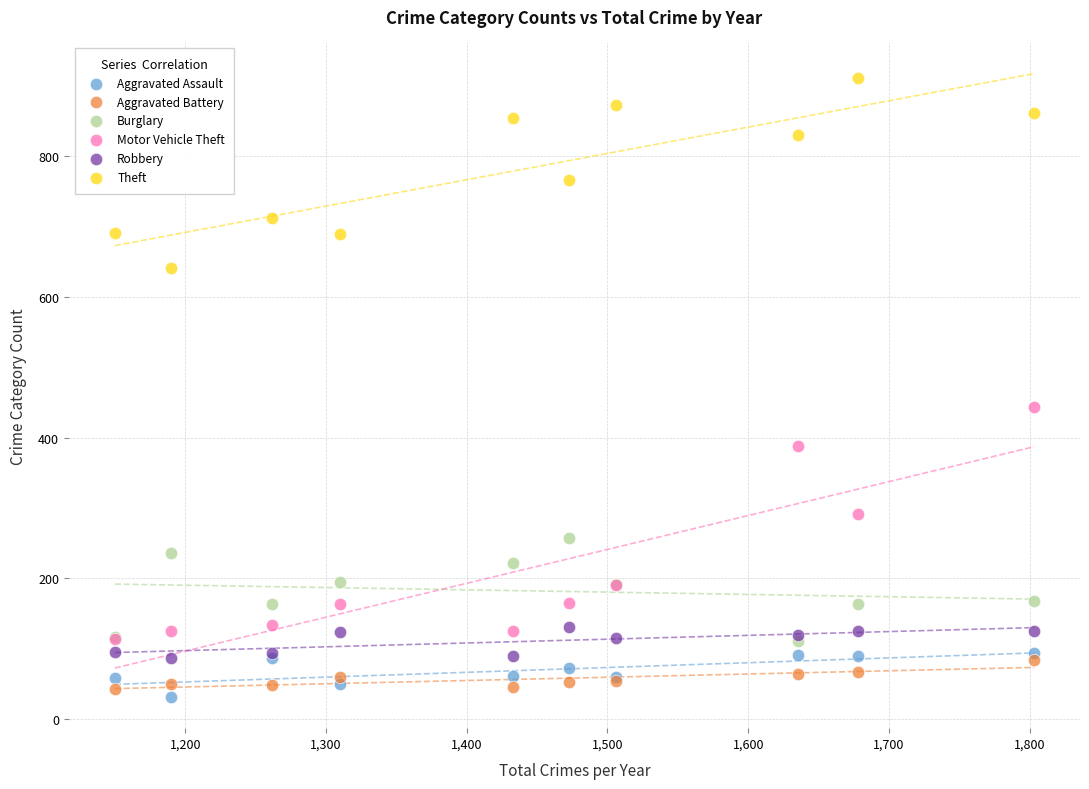

Across all series, what Y value is closest to 471?

444